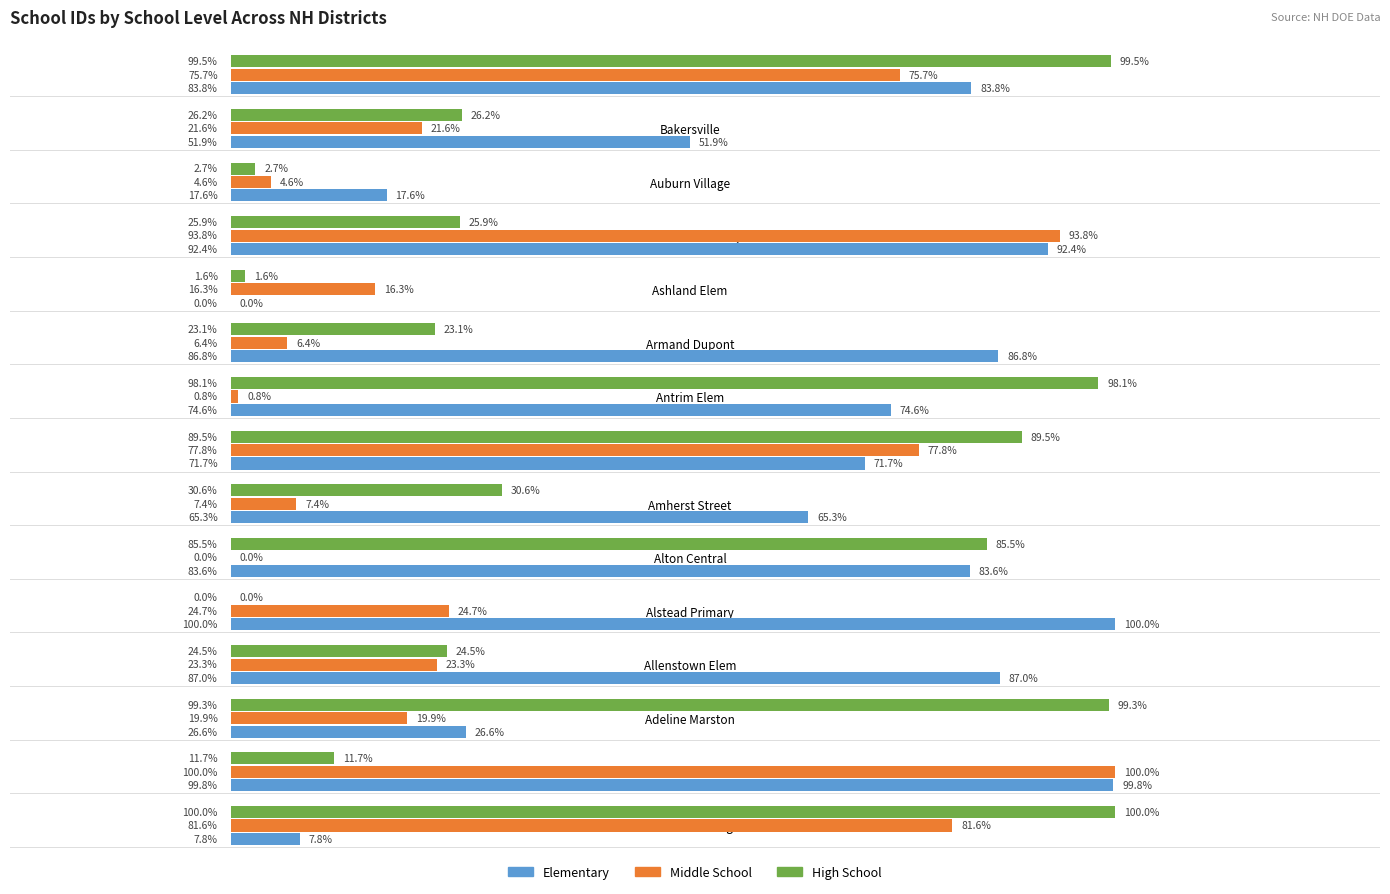

Is the value of High School at Amherst Street greater than the value of Elementary at Antrim Elem?

No